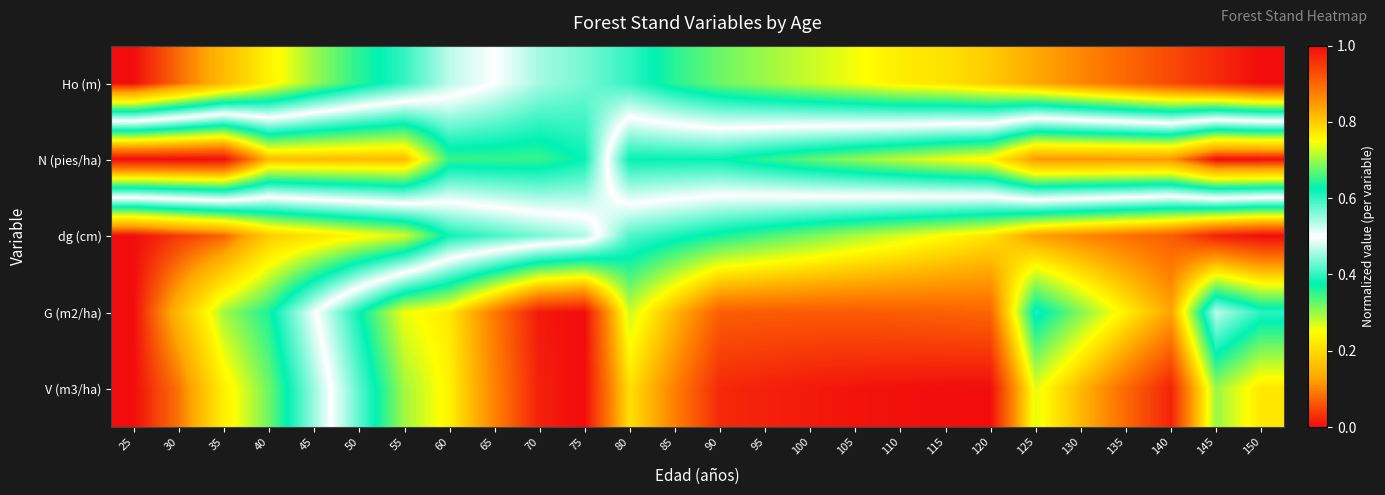

At which category does the chart reach its peak across all series?

150